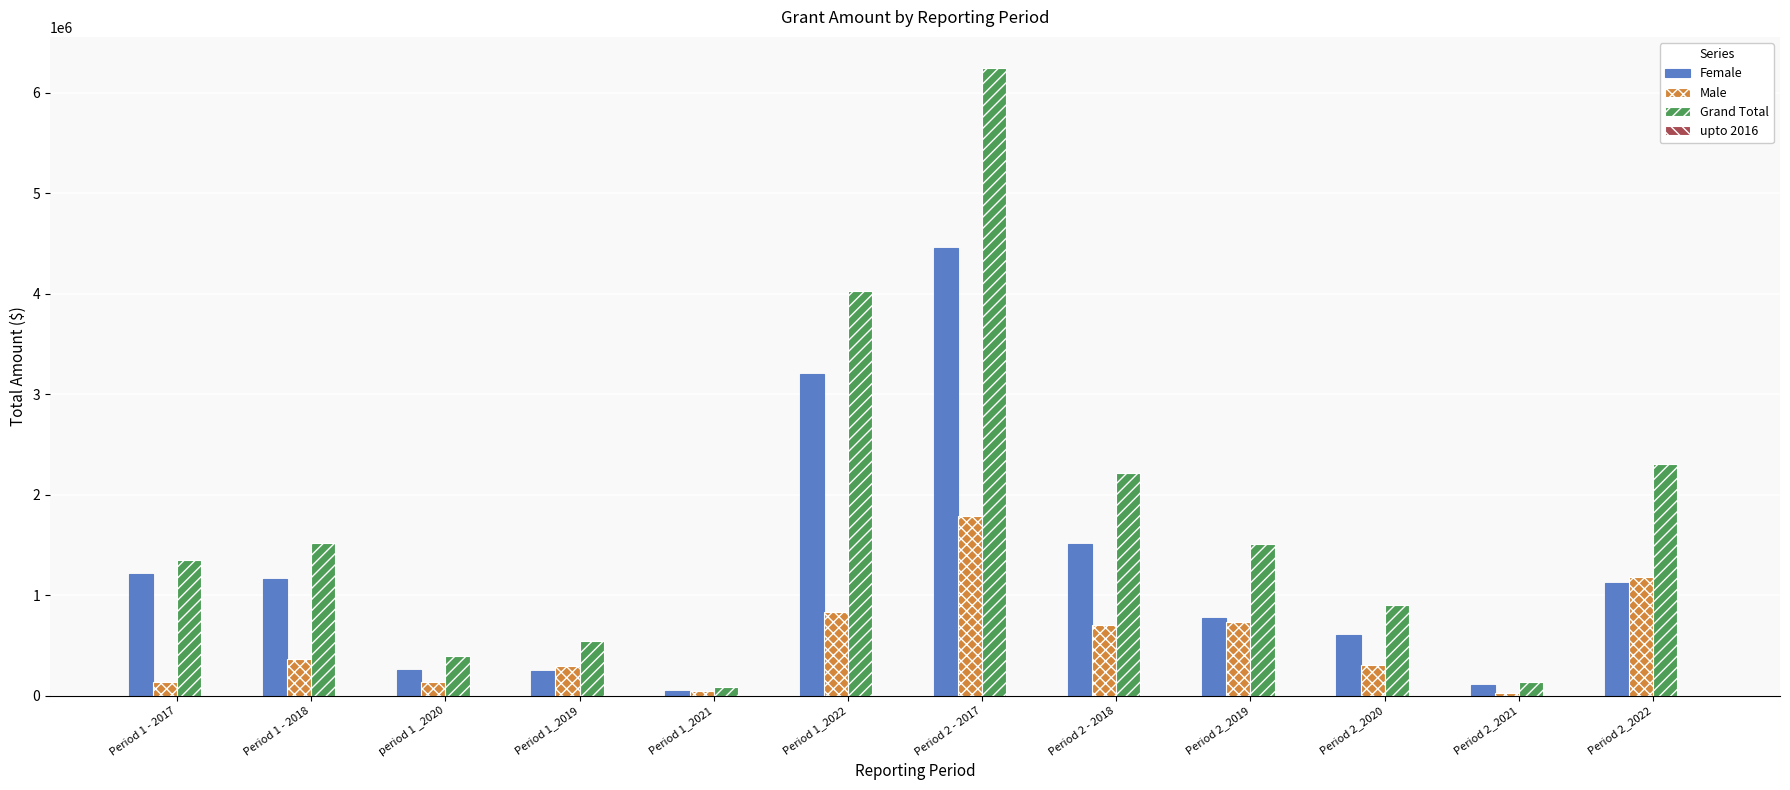

At Period 2_2022, list the series in order from smallest to largest.

Female, Male, Grand Total